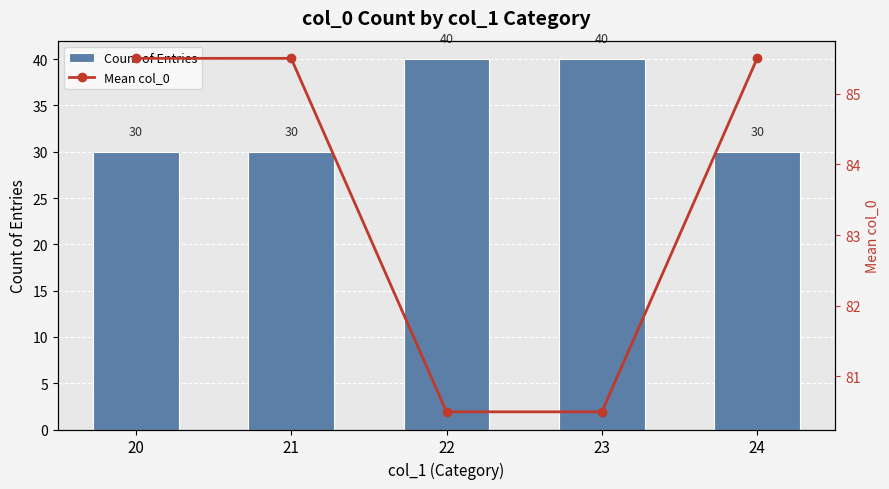

List the series in order of their peak value, lowest first.

Count of Entries, Mean col_0